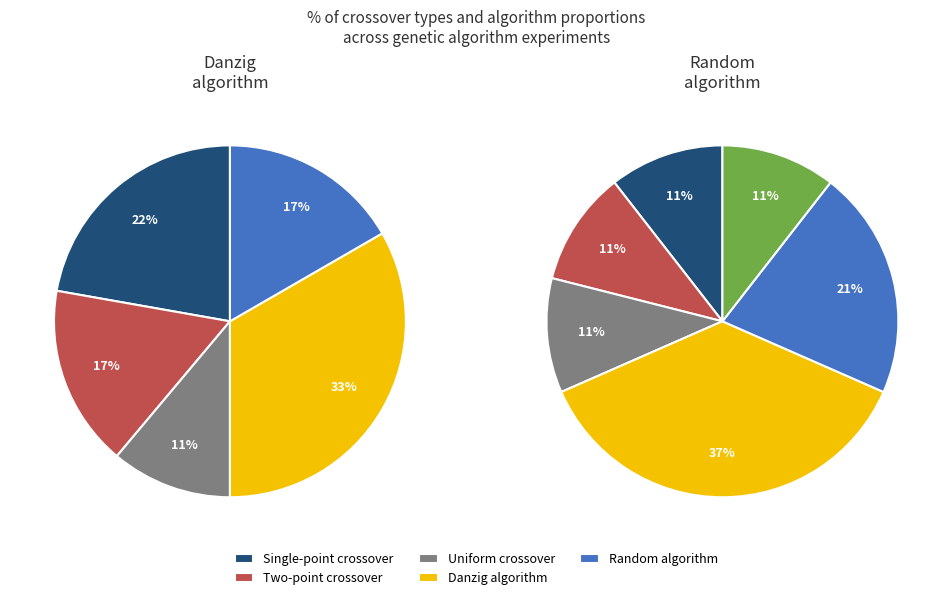

Which slice is the largest?

Danzig algorithm